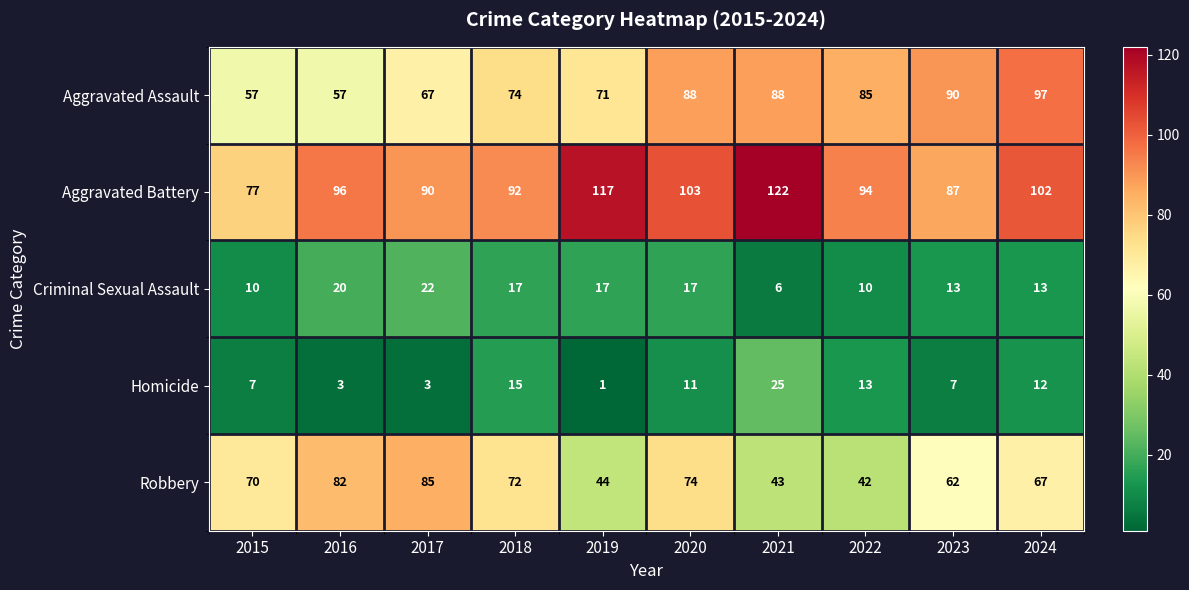

What is the maximum value shown in the chart?

122